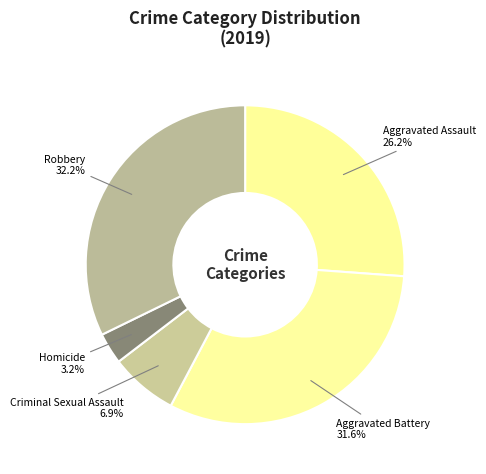

How many segments does this pie chart have?

5